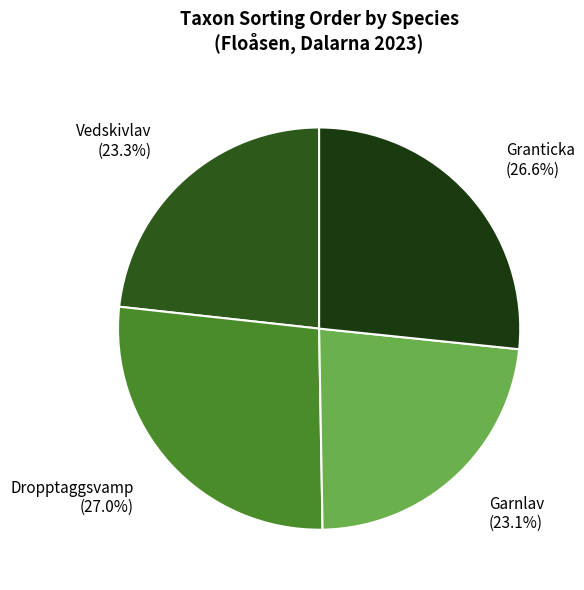

True or false: Garnlav accounts for 31% of the total.

False